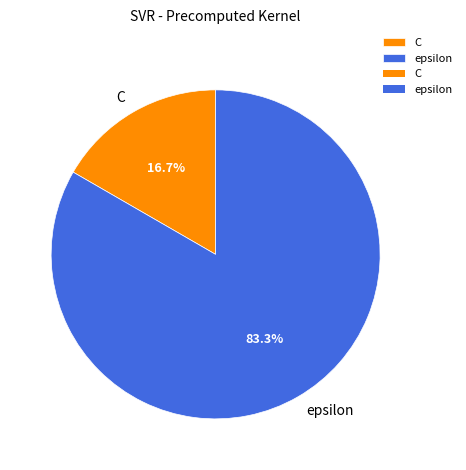

Is there any slice that represents more than half of the pie?

Yes